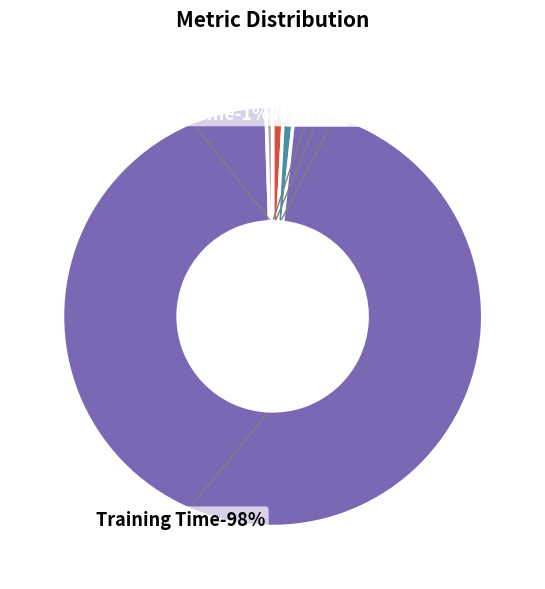

Does Training Time account for over 50% of the chart?

Yes